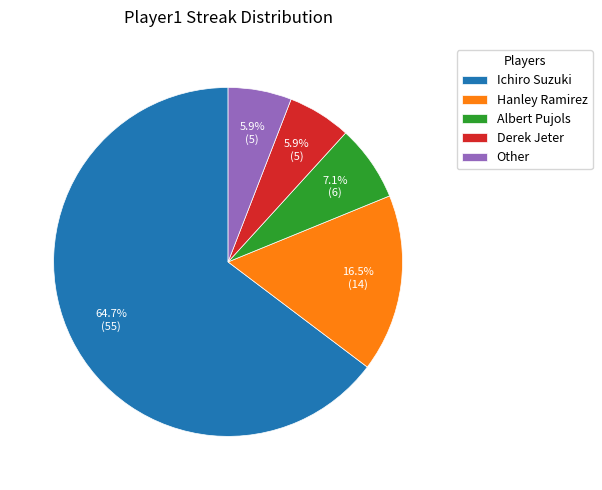

Which category accounts for the majority?

Ichiro Suzuki